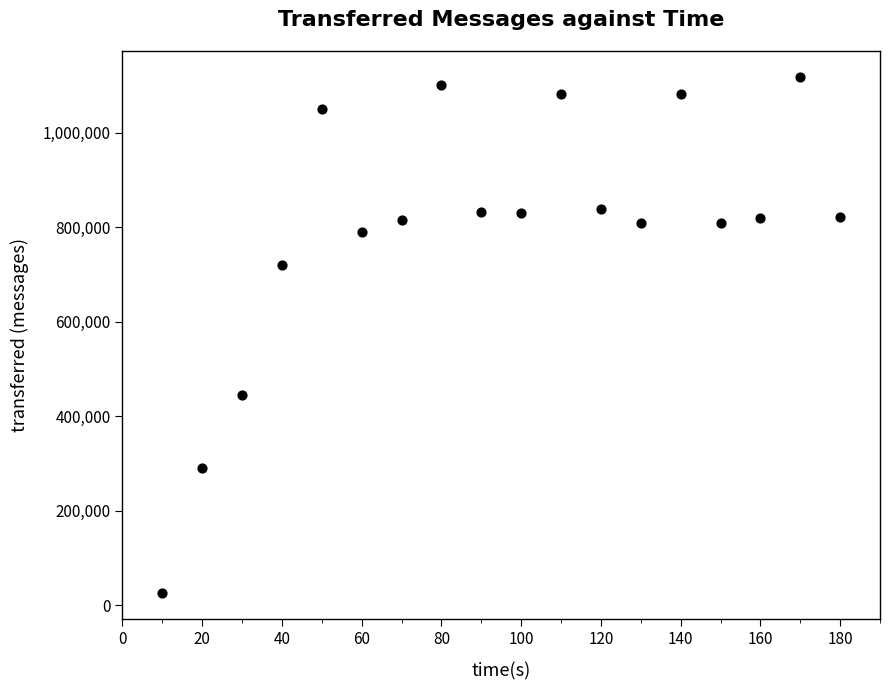

What is the range of X values (max minus min)?

170